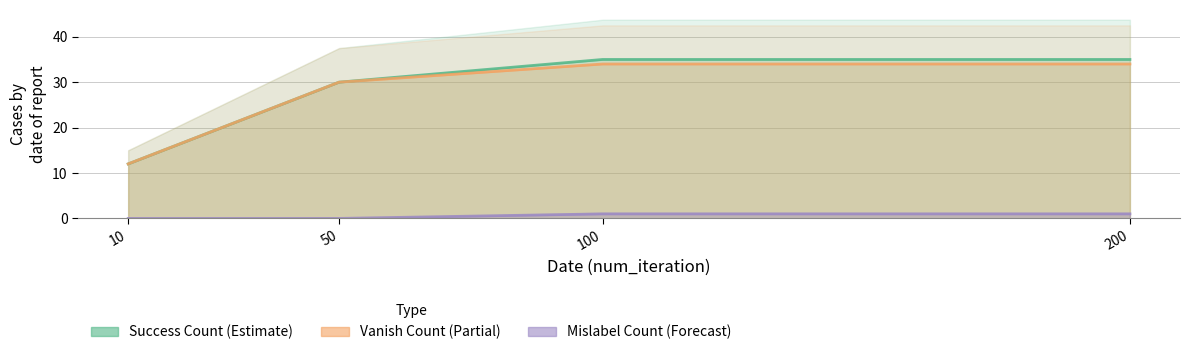

What value does the success_count series have at 10?

12